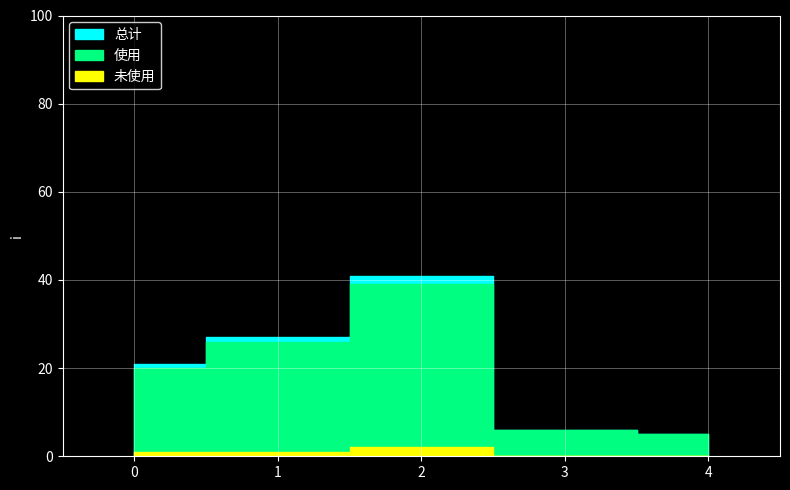

What is the difference between the highest and lowest values at 3?

6